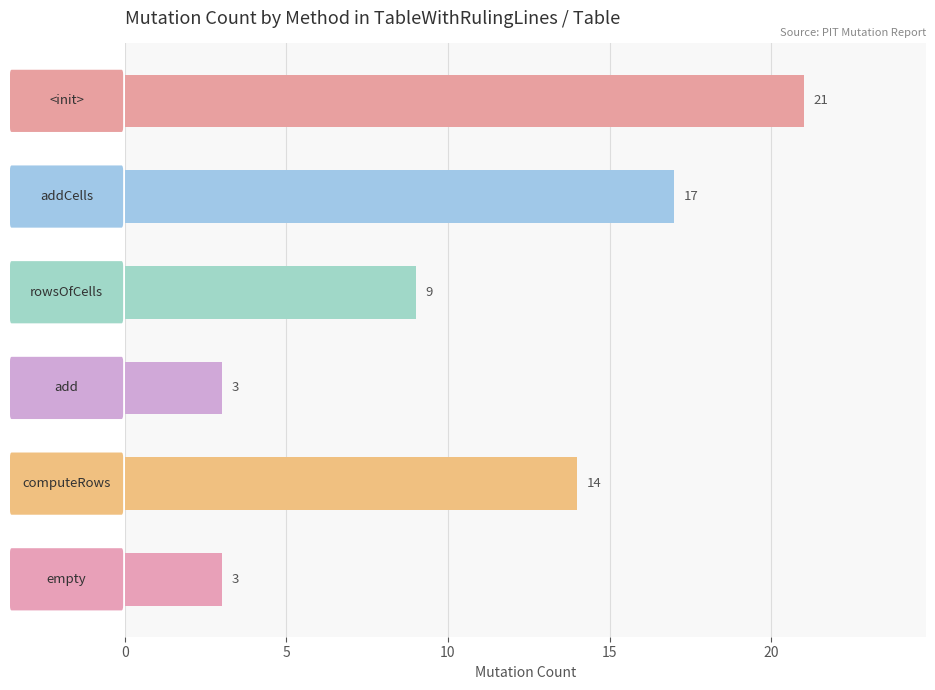

What is the average value?

11